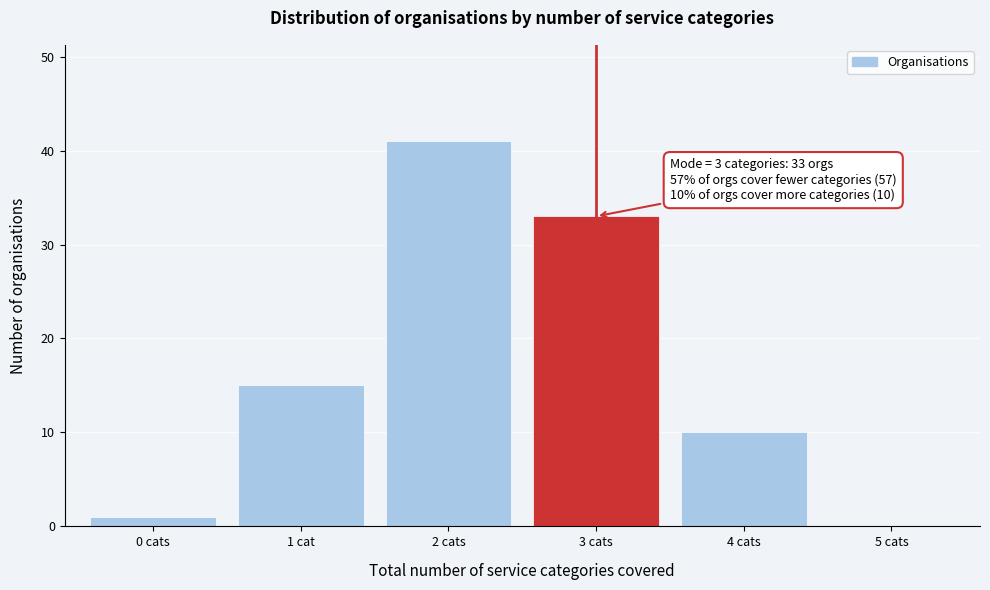

Reading left to right, list all the values displayed in this chart.

0 cats=1	1 cat=15	2 cats=41	3 cats=33	4 cats=10	5 cats=0